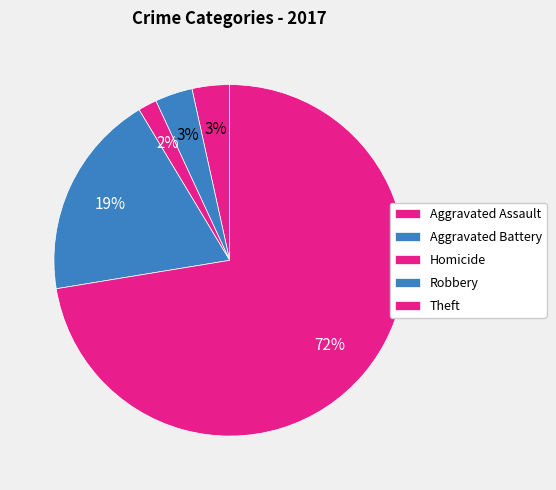

How many slices are in this pie chart?

5